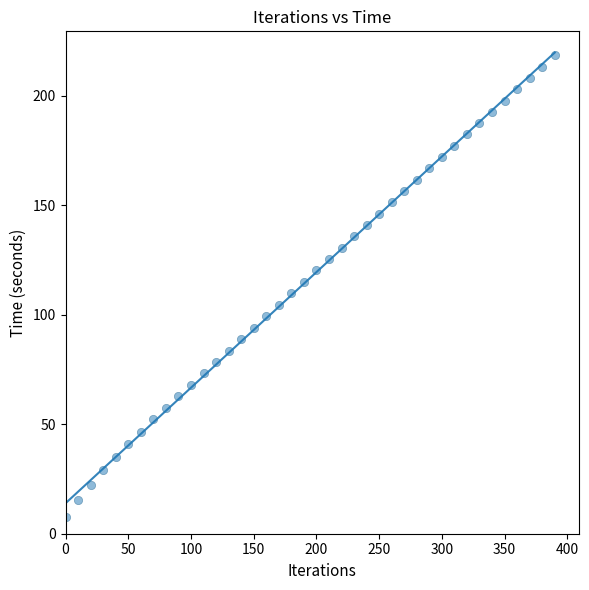

What is the range of Y values (max minus min)?

210.9